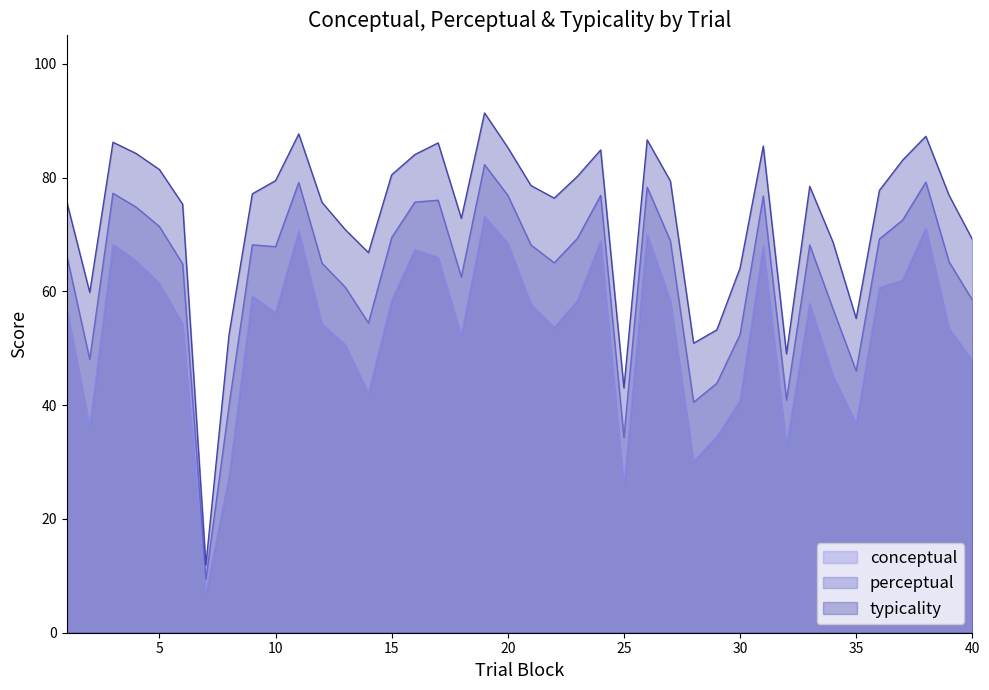

Does the chart have visible grid lines?

No